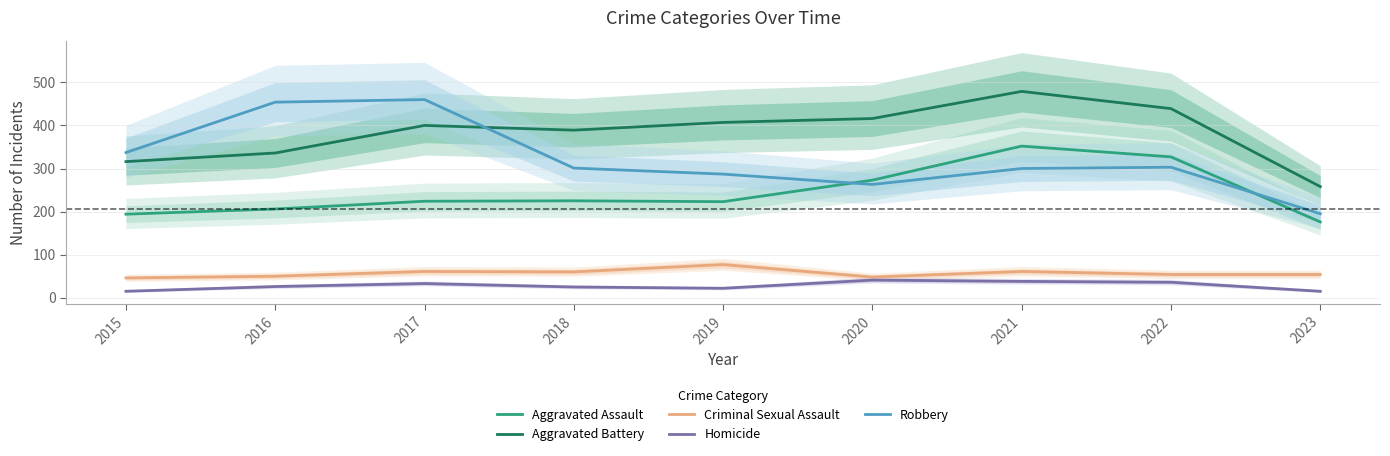

Rank the series by their maximum value, from highest to lowest.

Aggravated Battery, Robbery, Aggravated Assault, Criminal Sexual Assault, Homicide